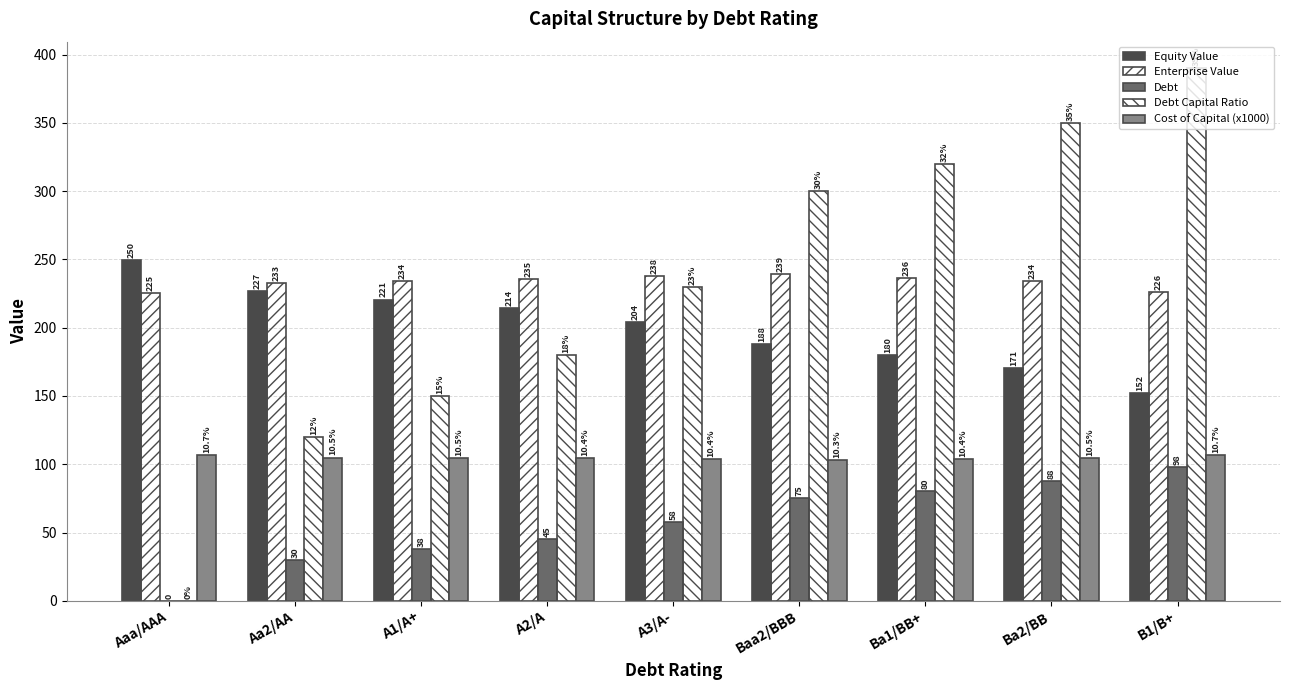

How many categories are shown in the chart?

9